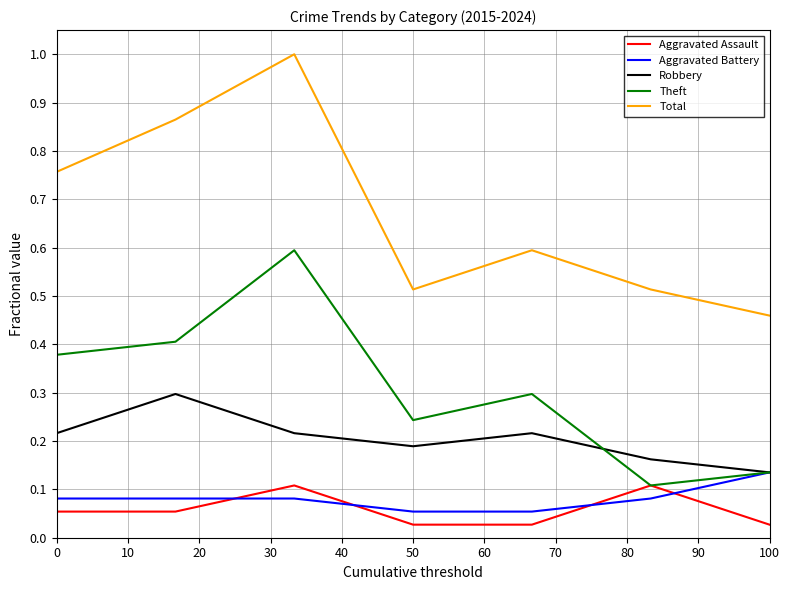

Which series has the largest range (max minus min)?

Total